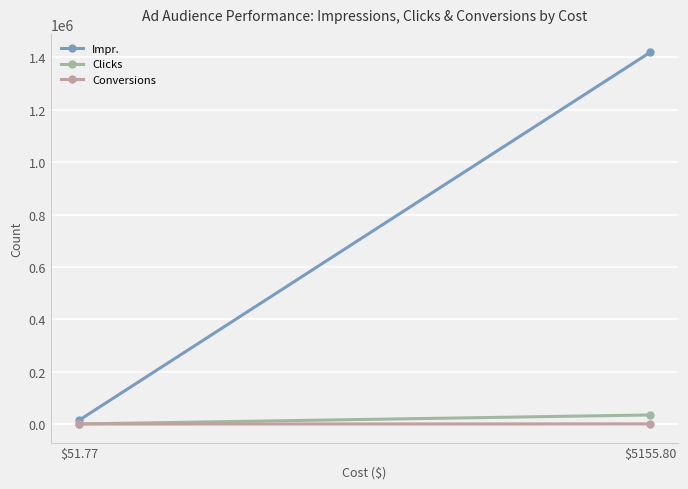

How many lines are shown in the chart?

3